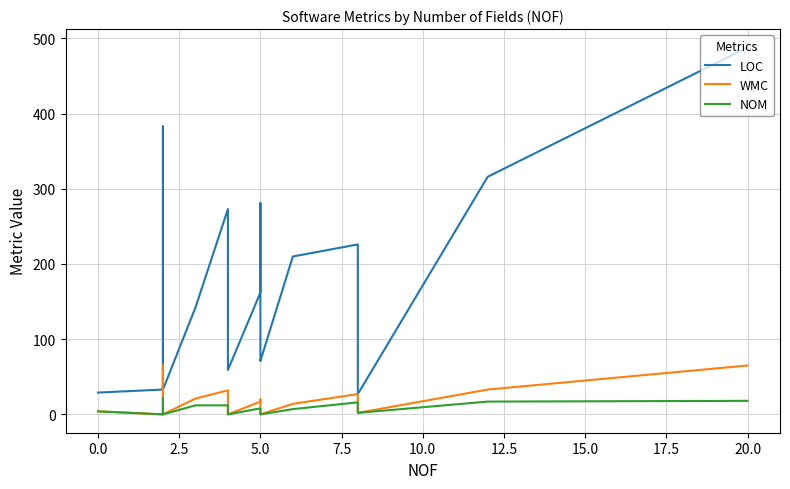

True or false: WMC and LOC intersect in this chart.

False